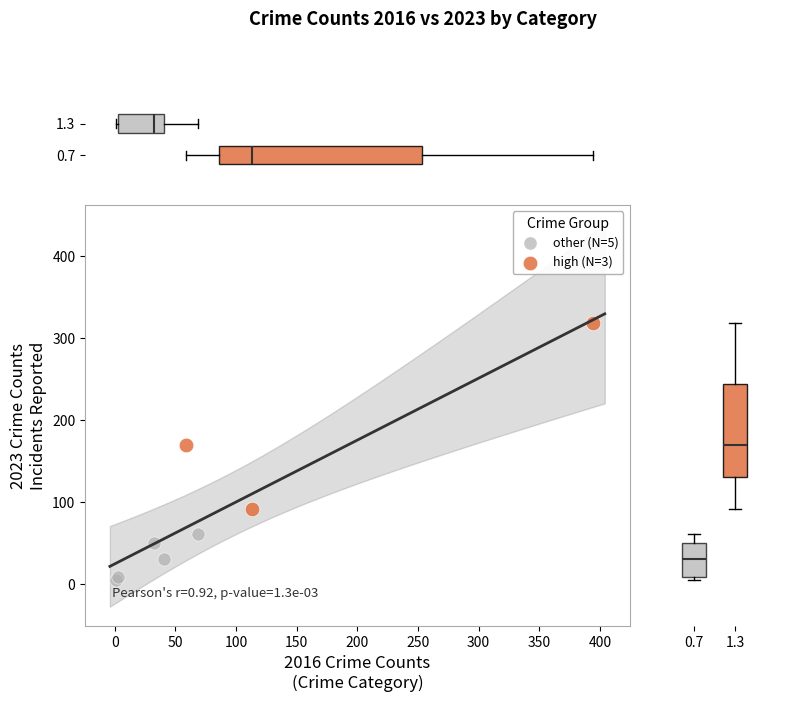

Which series reaches the maximum Y coordinate?

high (N=3)